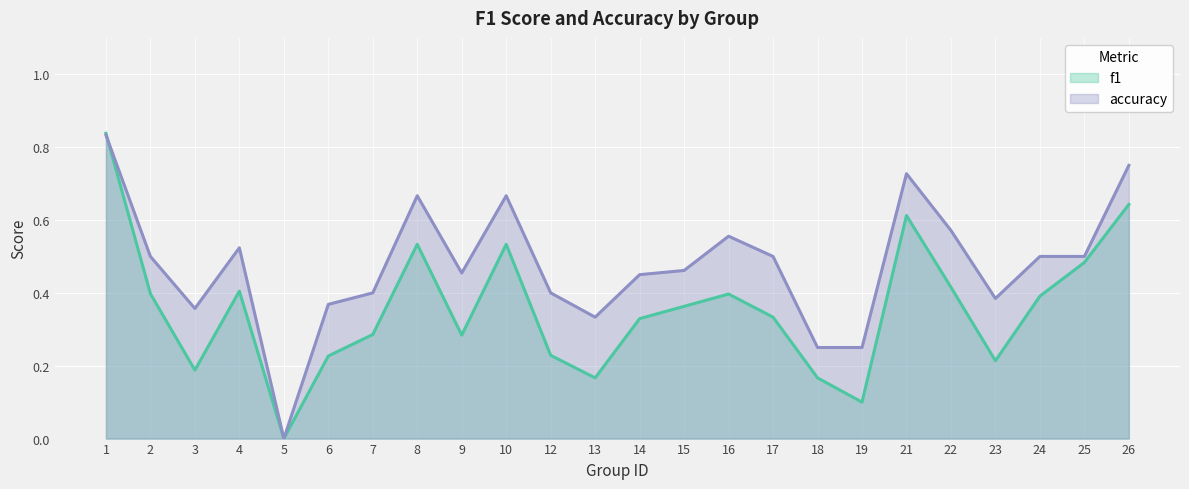

How many lines are shown in the chart?

2